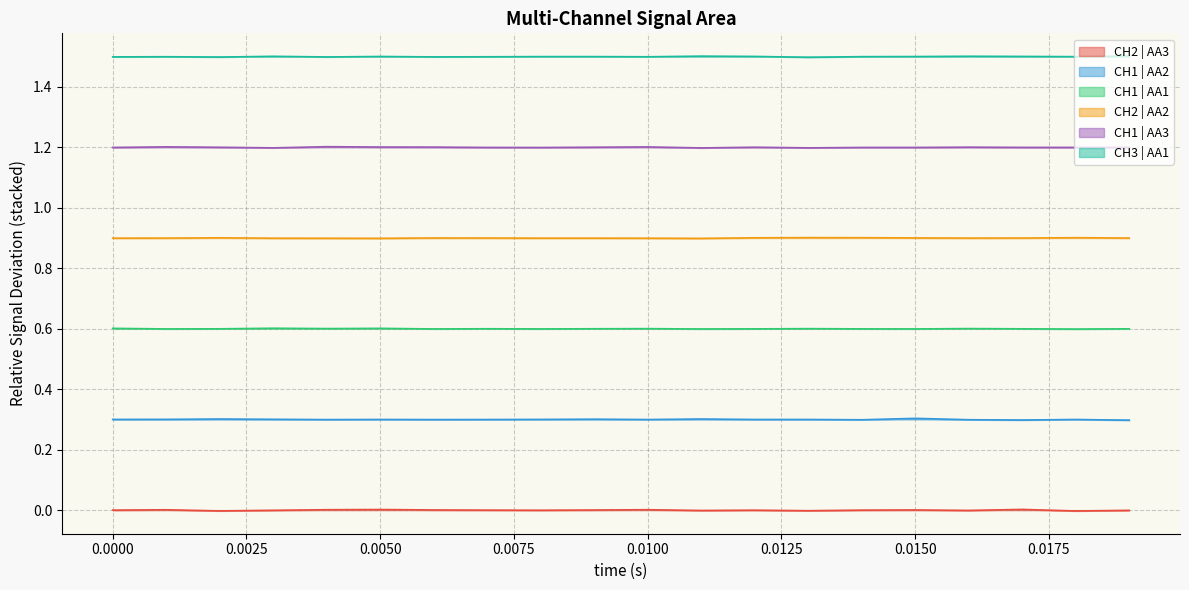

List the series in order of their overall mean, highest first.

CH3 | AA1, CH1 | AA3, CH2 | AA2, CH1 | AA1, CH1 | AA2, CH2 | AA3